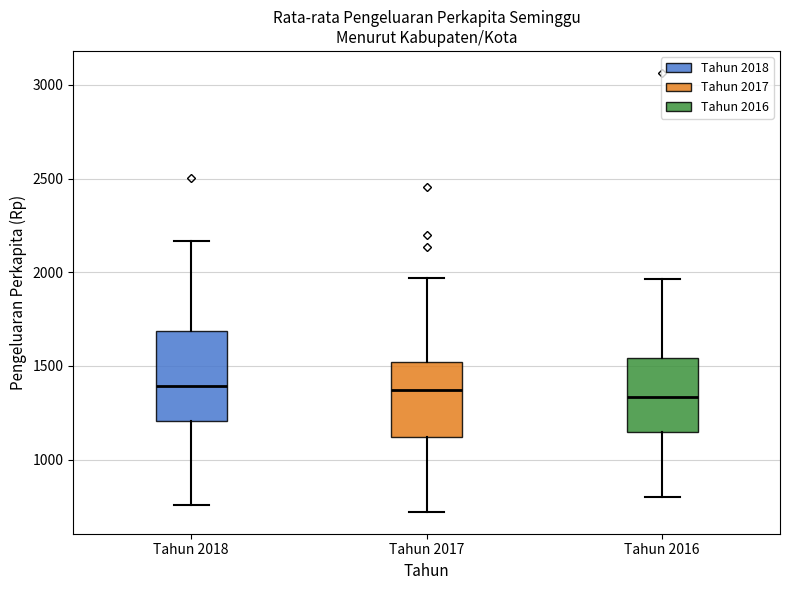

Reading left to right, read every box against the y-axis: the position of its median line, the range the box covers, and the ends of its whiskers. The values are not printed on the chart, so give them approximately, as read against the axis.

Tahun 2018: median 1400, box 1200 to 1700, whiskers 750 to 2150
Tahun 2017: median 1350, box 1100 to 1500, whiskers 700 to 1950
Tahun 2016: median 1350, box 1150 to 1550, whiskers 800 to 1950